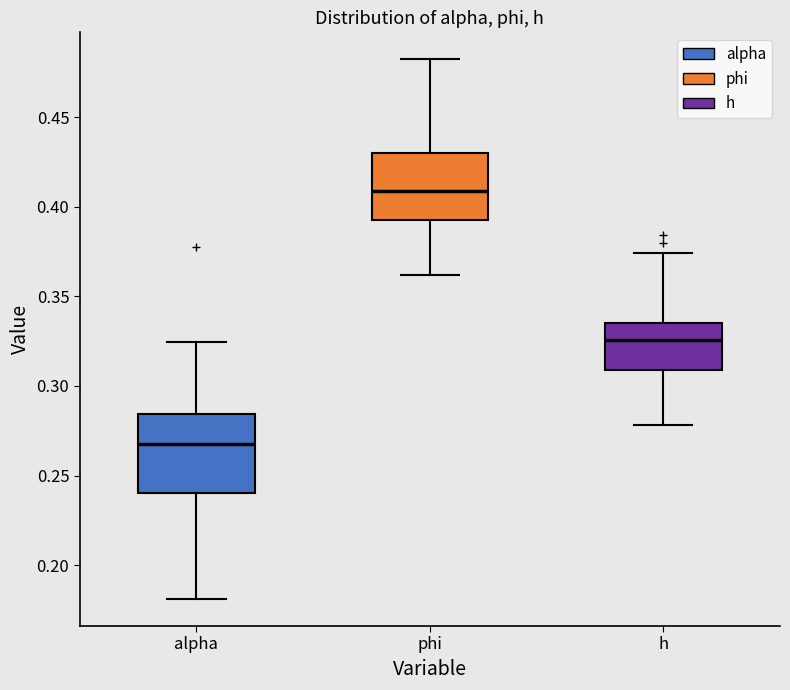

Reading left to right, transcribe this box plot: for each box, give where its median line is, the range the box spans, and where its two whiskers end, as read against the y-axis. The values are not printed on the chart, so give them approximately, as read against the axis.

alpha: median 0.270, box 0.240 to 0.285, whiskers 0.180 to 0.325
phi: median 0.410, box 0.395 to 0.430, whiskers 0.360 to 0.480
h: median 0.325, box 0.310 to 0.335, whiskers 0.280 to 0.375